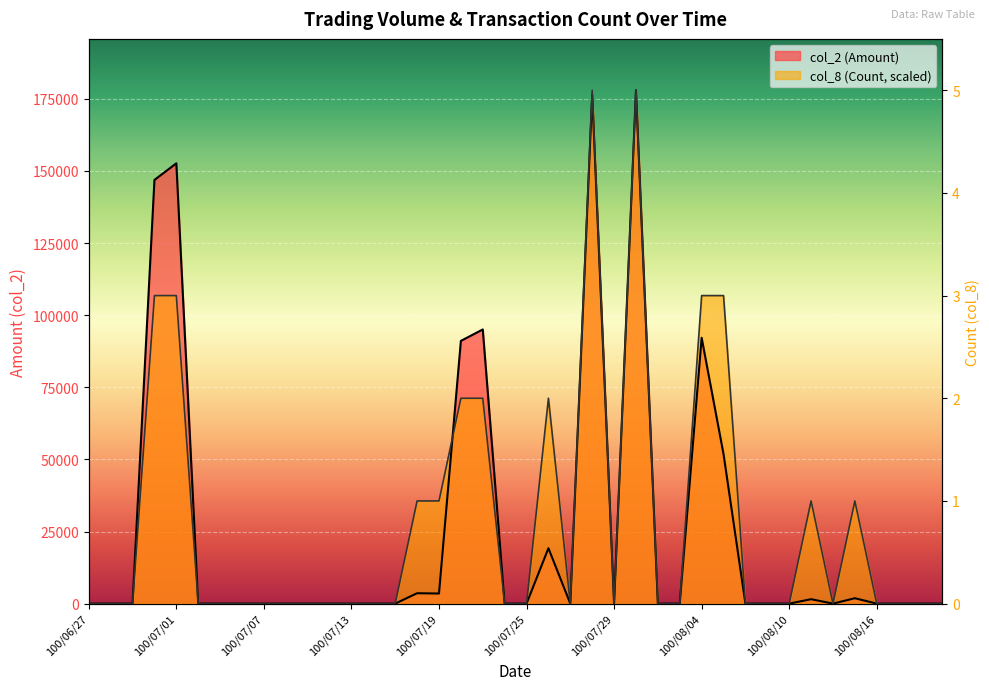

At which category does col_2 (Amount) reach its first local peak?

100/07/01